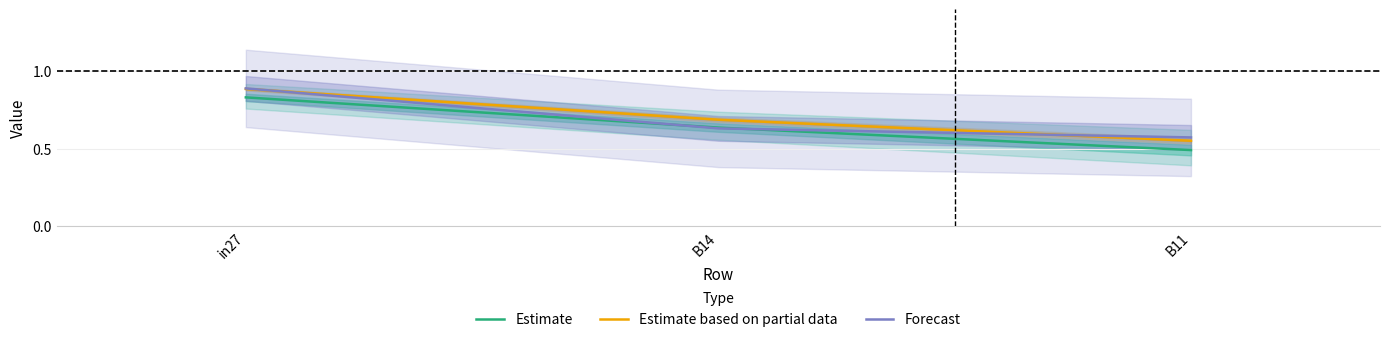

What is the label of the 2nd point from the right?

B14